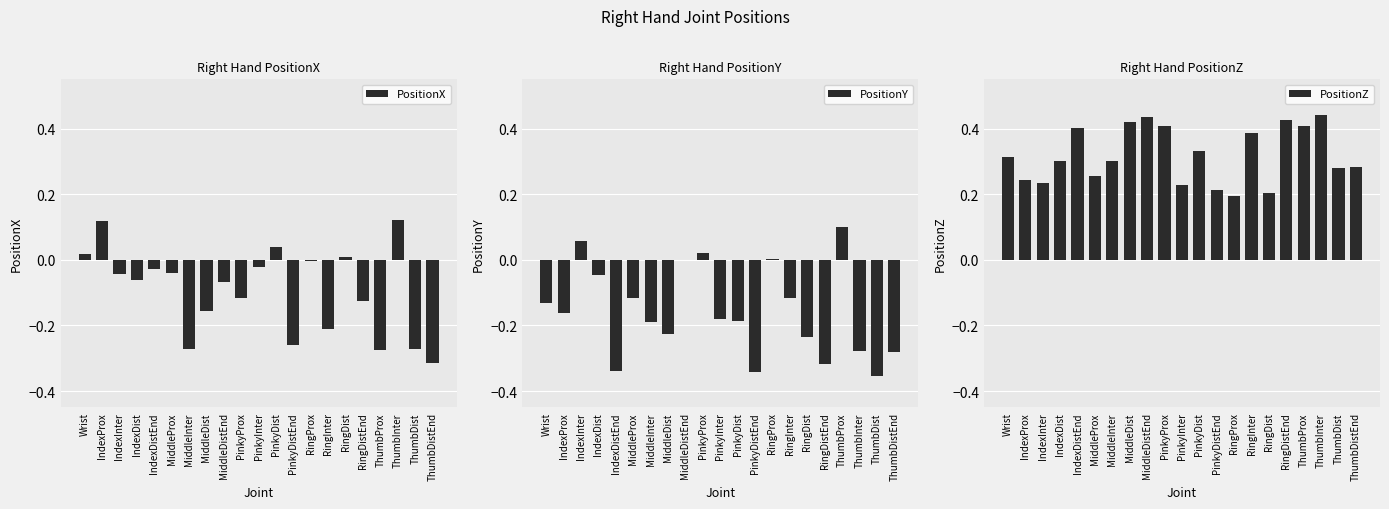

What is the value of the PositionZ bar at the 10th from the left?

0.4